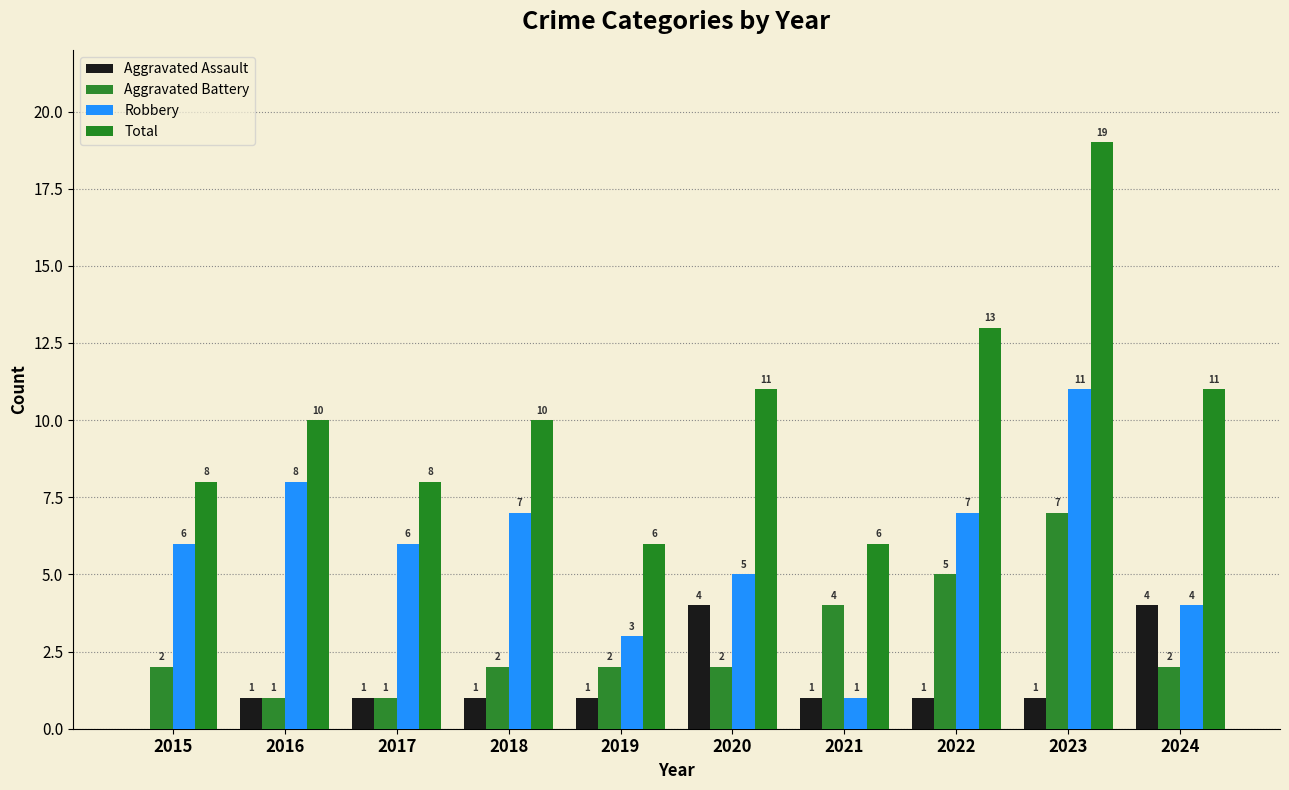

What is the maximum value shown in the chart?

19